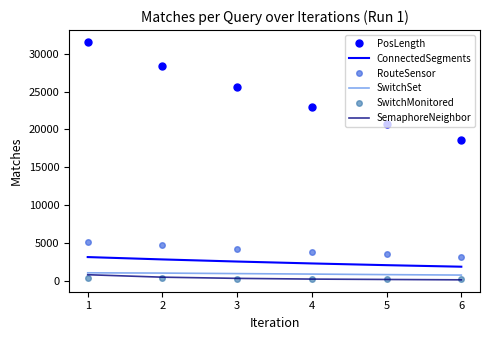

True or false: ConnectedSegments has more than 1 points higher than both neighbors.

False